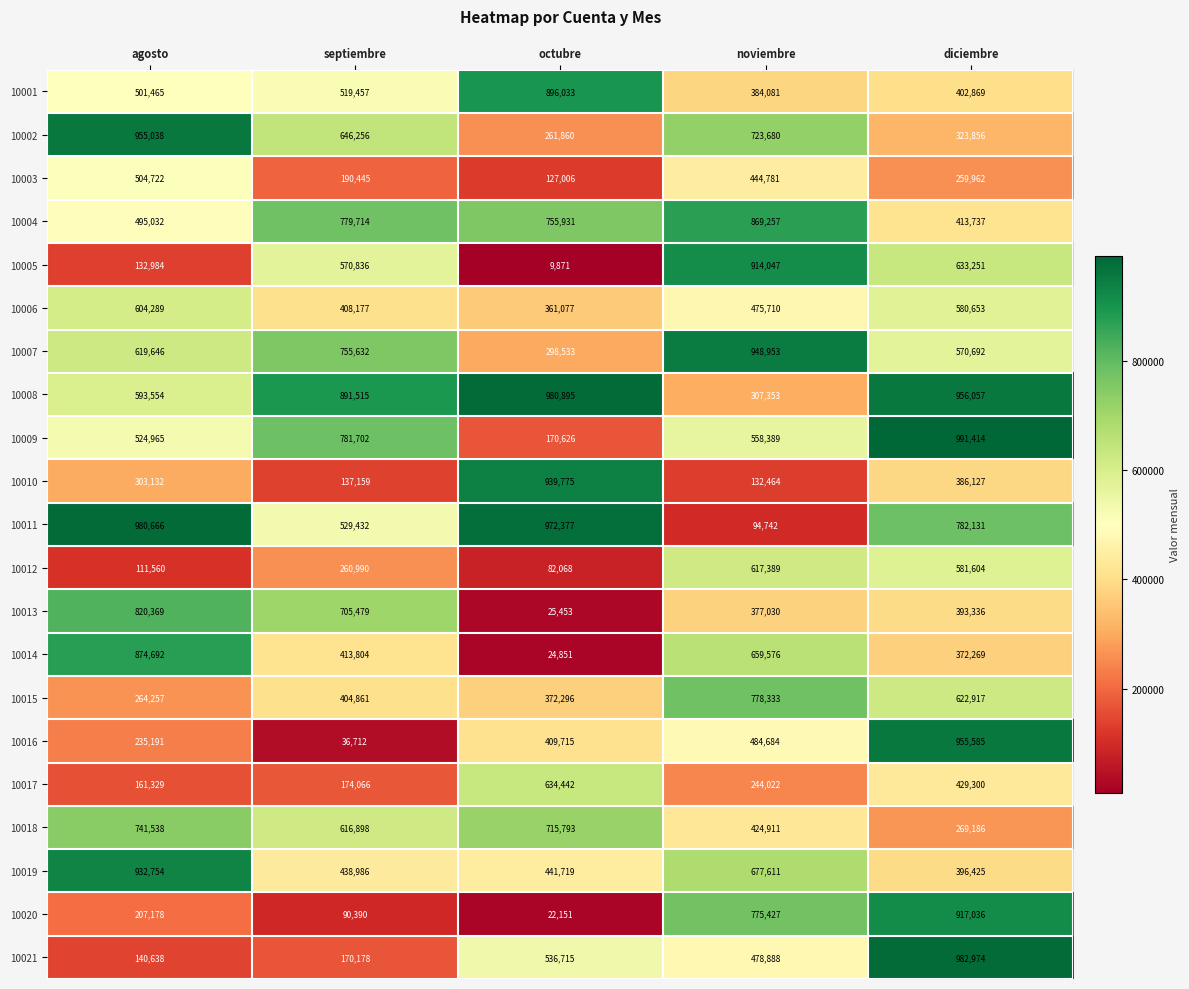

At which label does 10014 first exceed 413804?

agosto